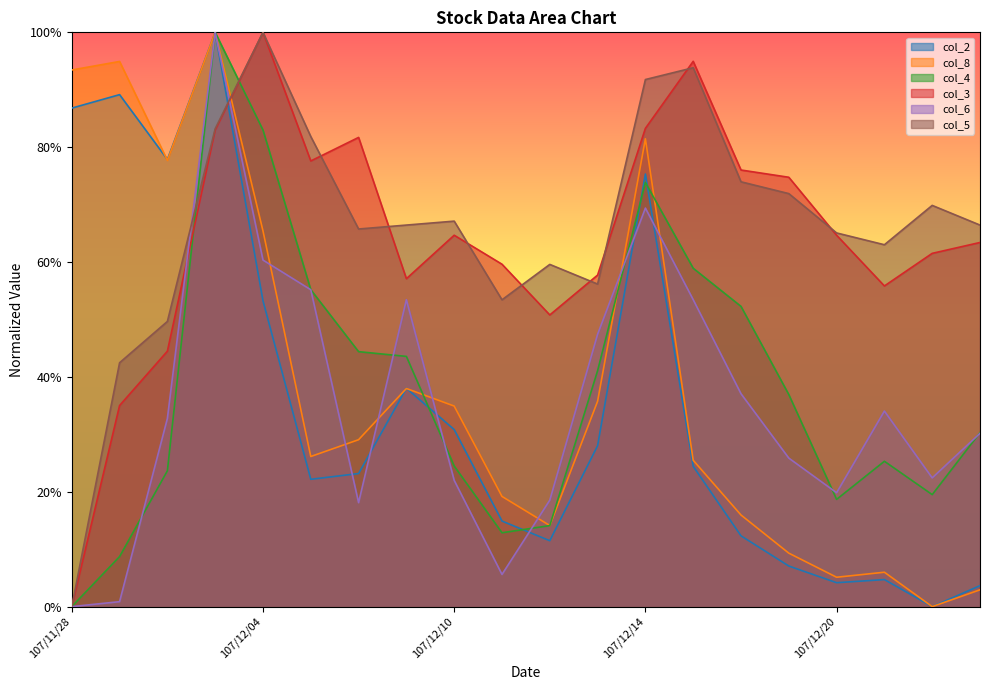

Rank the series by their maximum value, from lowest to highest.

col_2, col_8, col_4, col_3, col_6, col_5